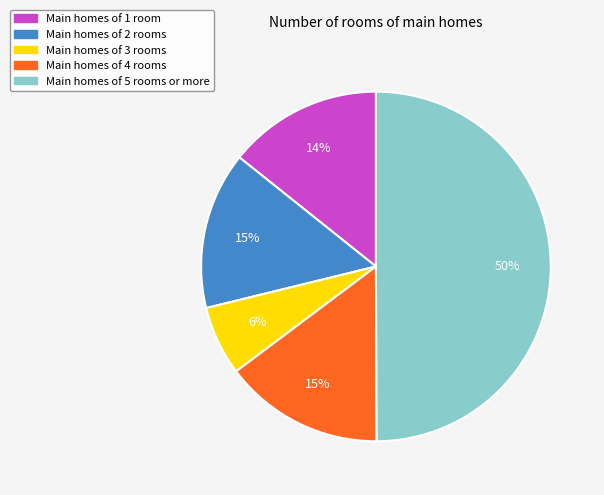

Count the number of slices in the pie.

5